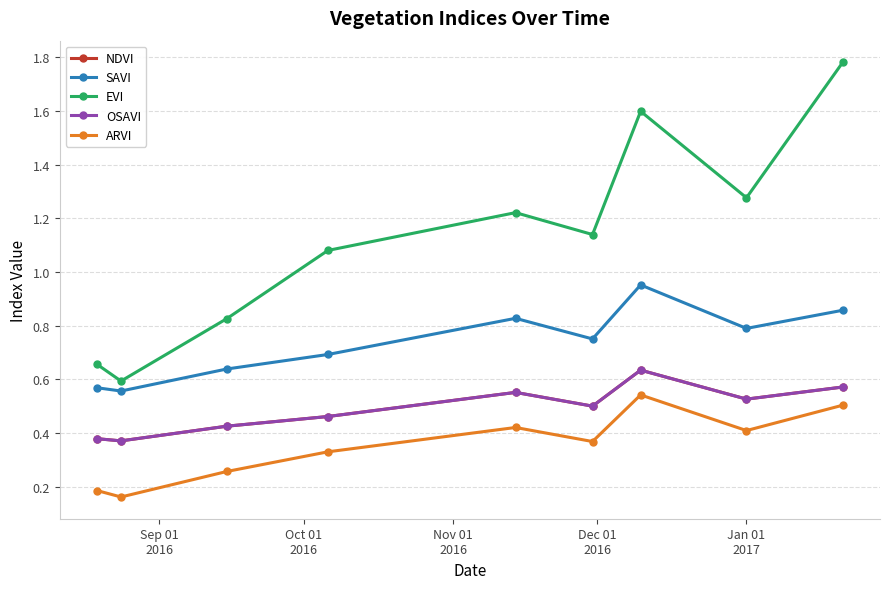

True or false: OSAVI and ARVI intersect in this chart.

False